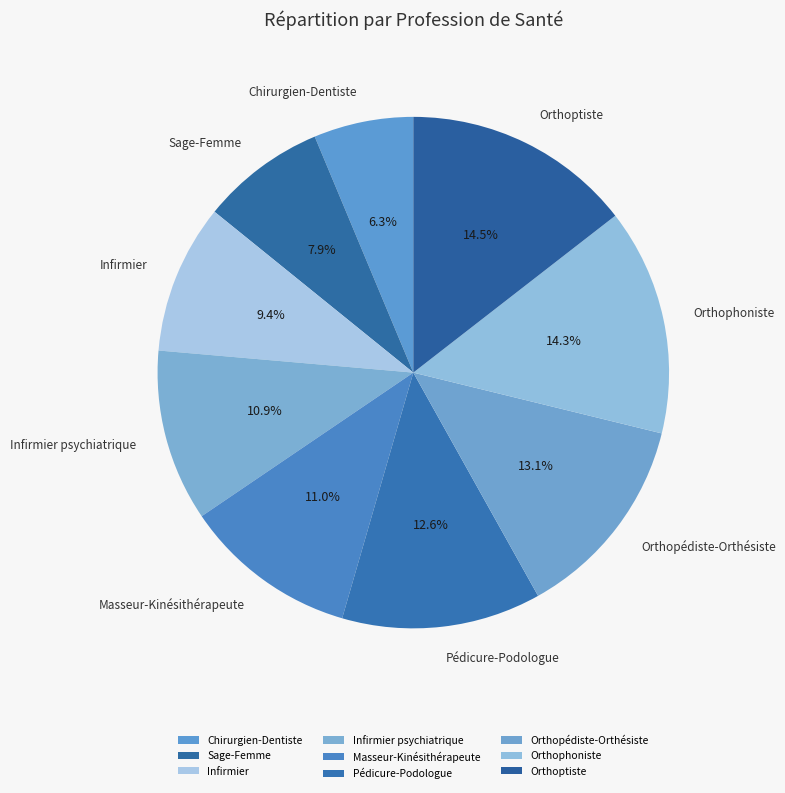

To the nearest percent, what portion does Orthopédiste-Orthésiste represent?

13%